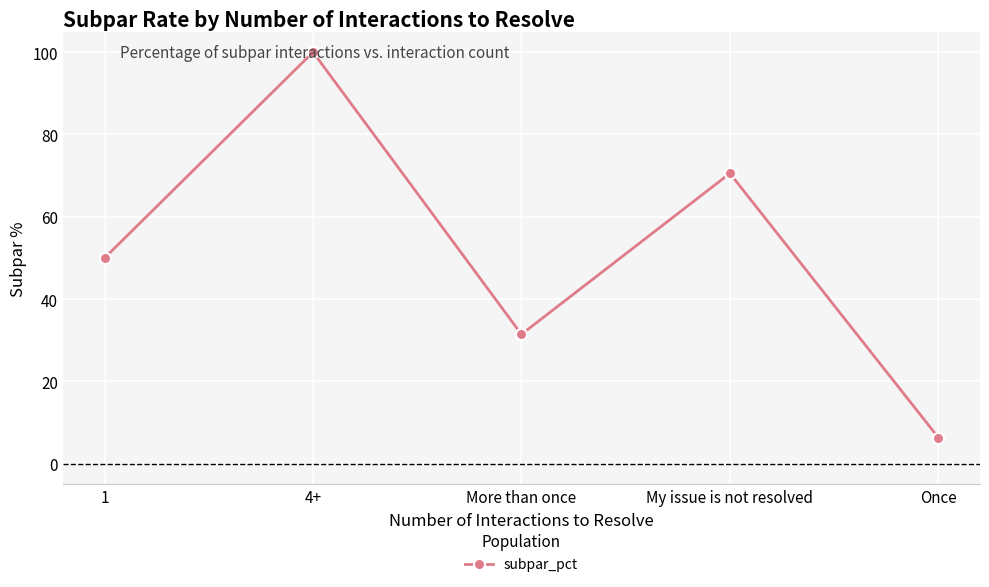

Reading left to right, transcribe all the data shown in this chart.

1=50.0	4+=100.0	More than once=31.4	My issue is not resolved=70.6	Once=6.4